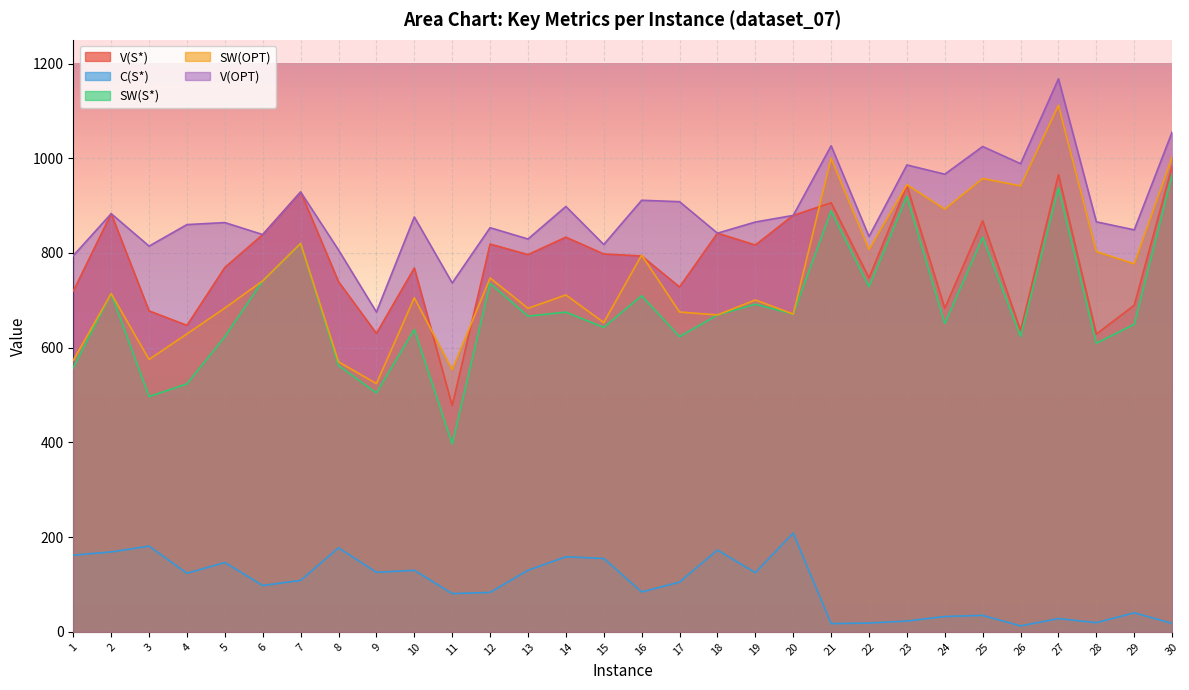

The V(S*) series shows 1167.4 at 22. True or false?

False